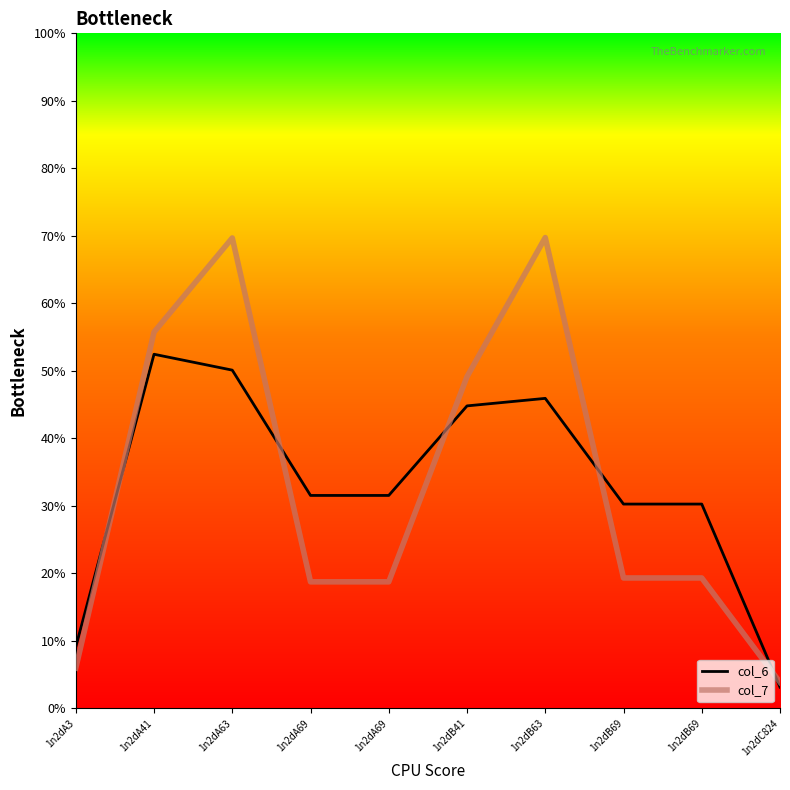

What are all the series names shown in the legend?

col_6, col_7